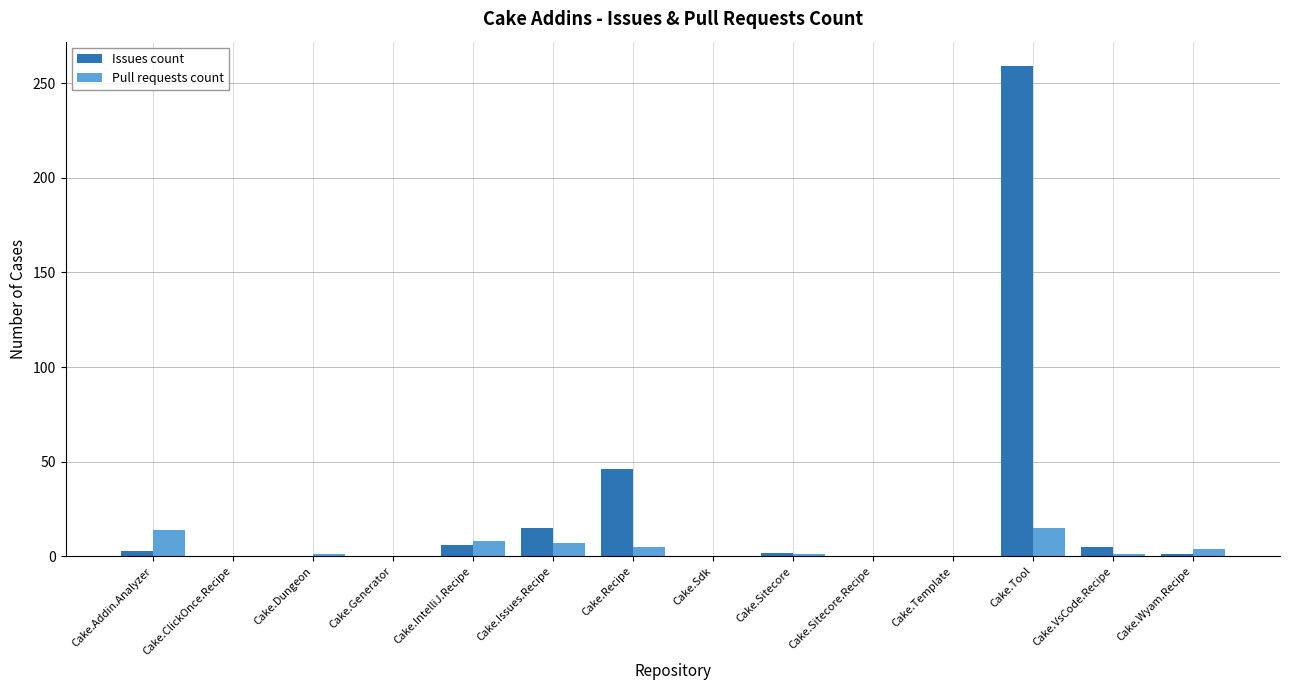

True or false: Issues count has a value of -166 at Cake.Sdk.

False